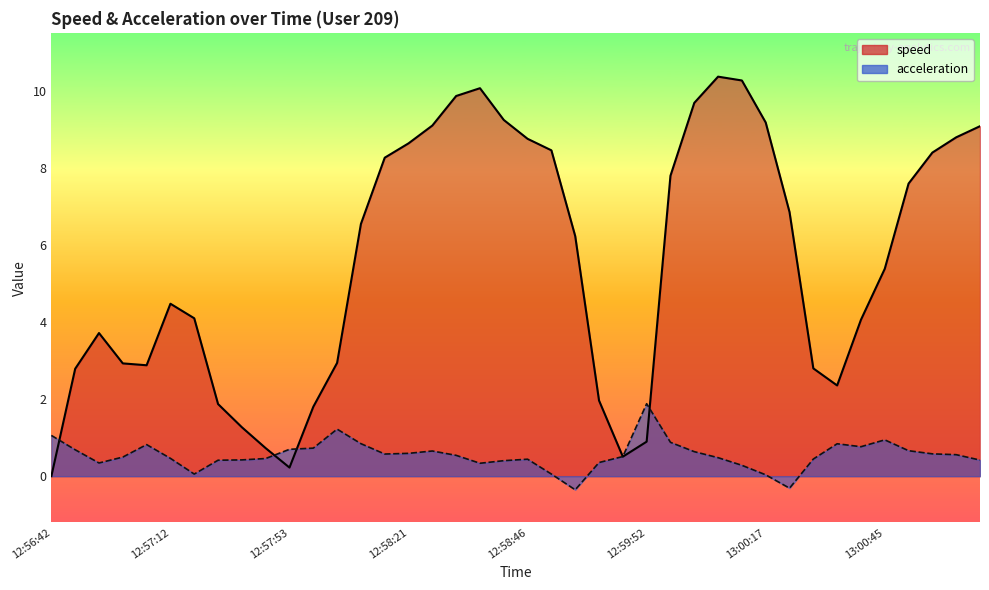

What value does the speed series have at 12:58:36?

10.1